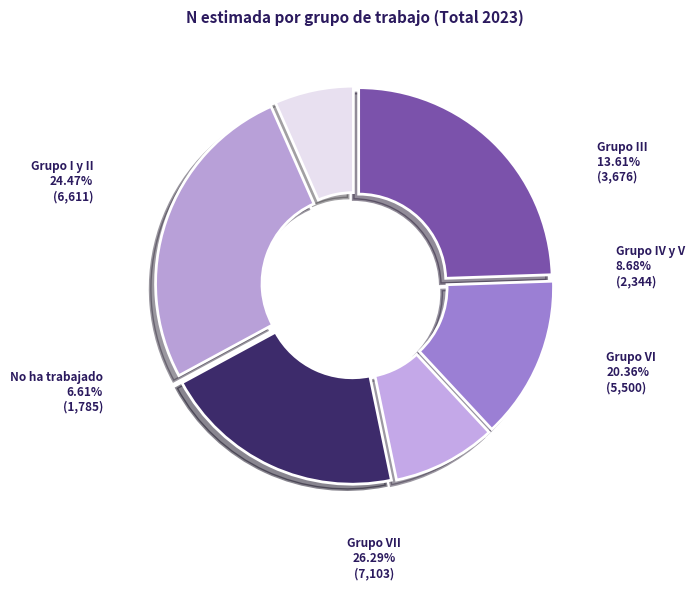

To the nearest percent, what is the average slice percentage?

17%